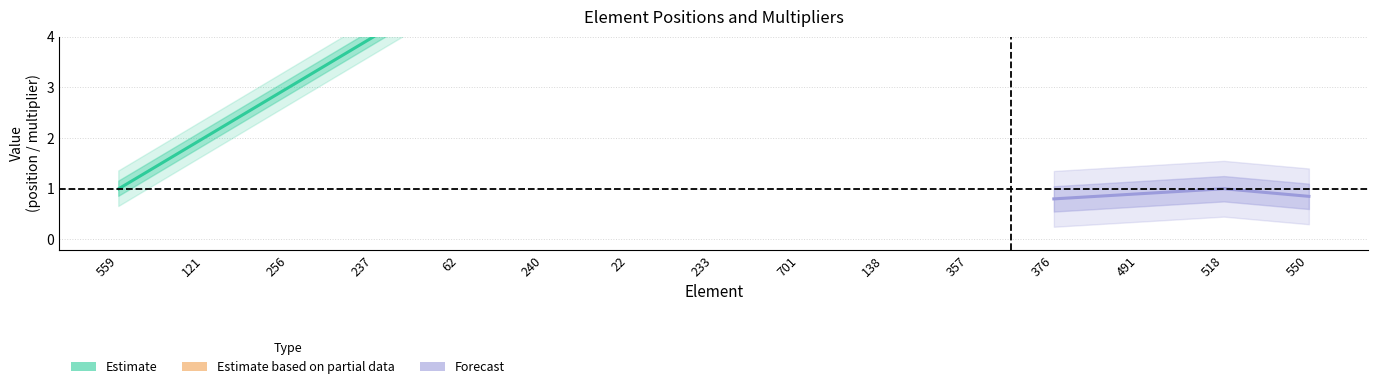

How many distinct data groups are displayed?

2